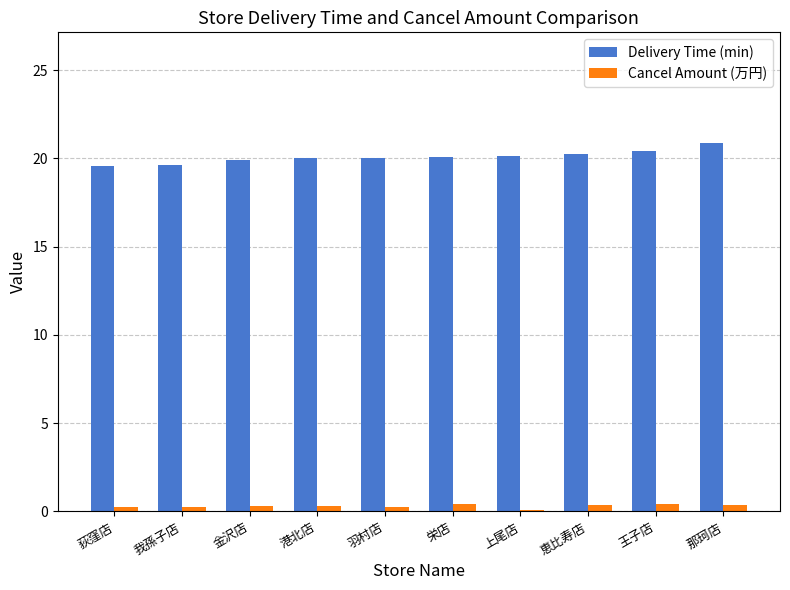

Is the value of Delivery Time (min) at 王子店 greater than the value of Cancel Amount (万円) at 金沢店?

Yes